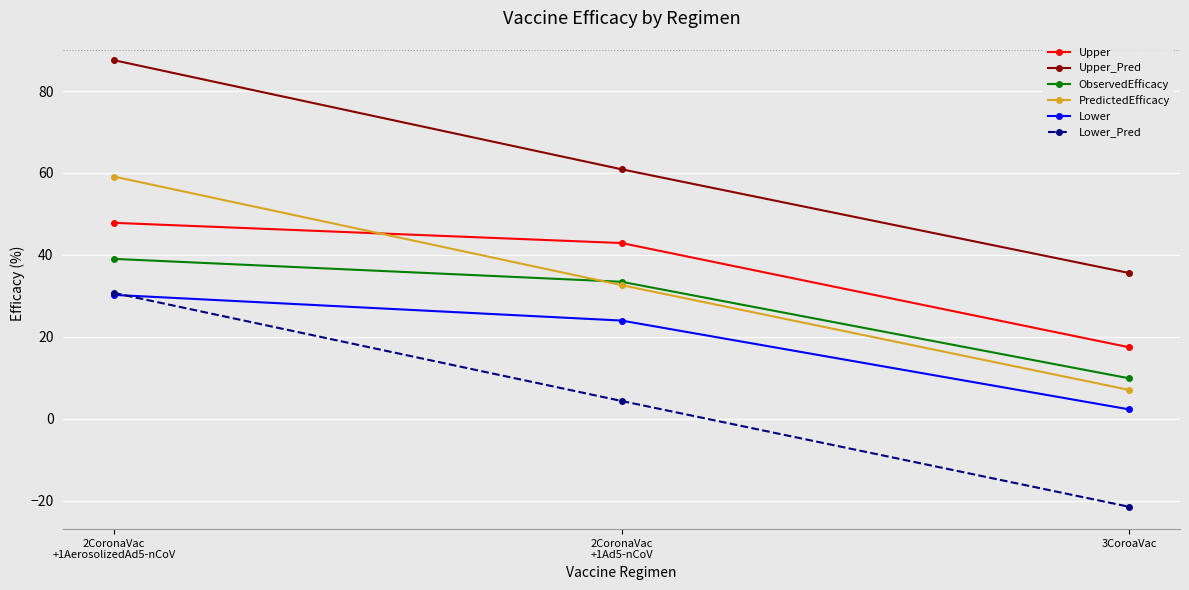

What position from the left is 2CoronaVac
+1Ad5-nCoV?

2